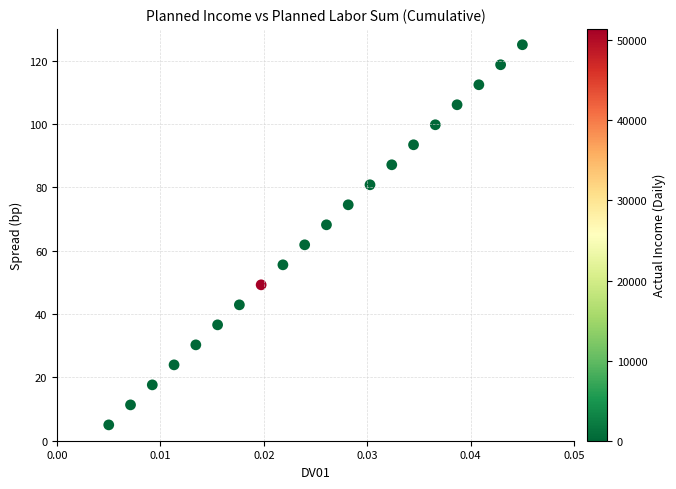

What is the range of Y values (max minus min)?

120.0